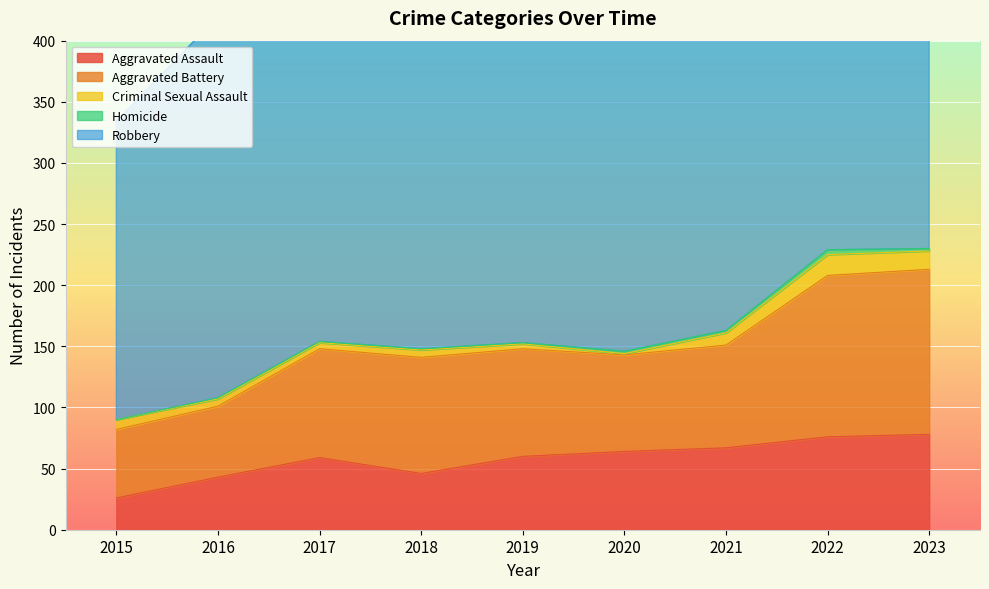

How many values in the Criminal Sexual Assault series exceed 6?

4